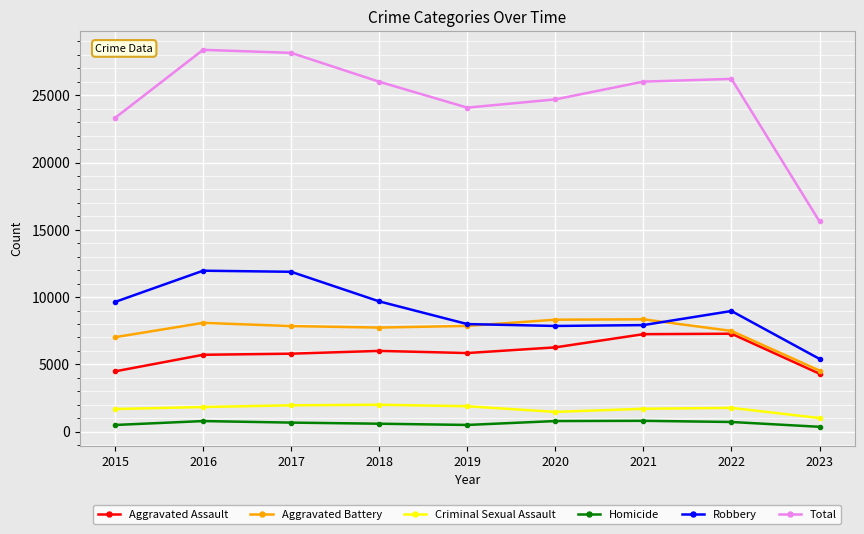

What value does the Robbery series have at 2017?

11880